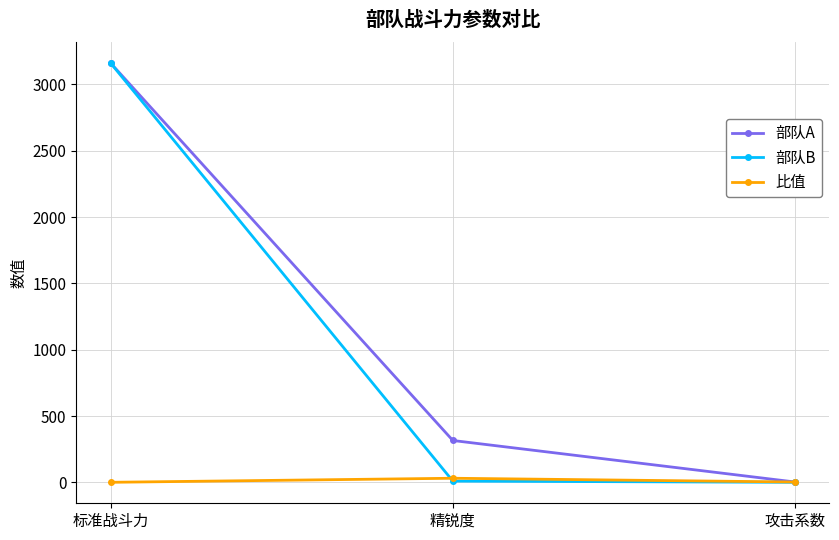

How many lines are shown in the chart?

3